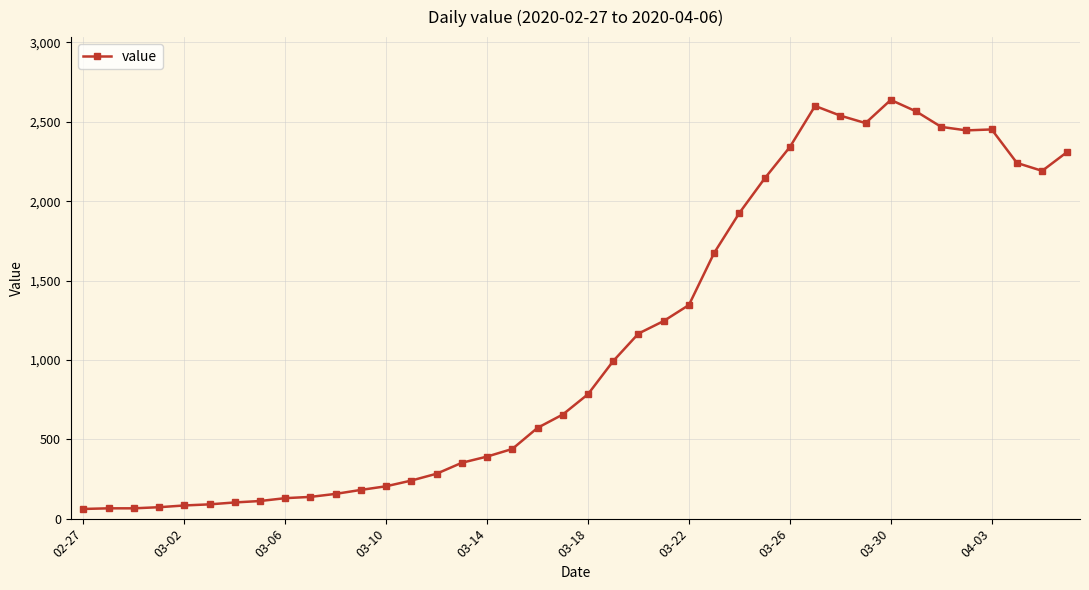

How many lines are shown in the chart?

1